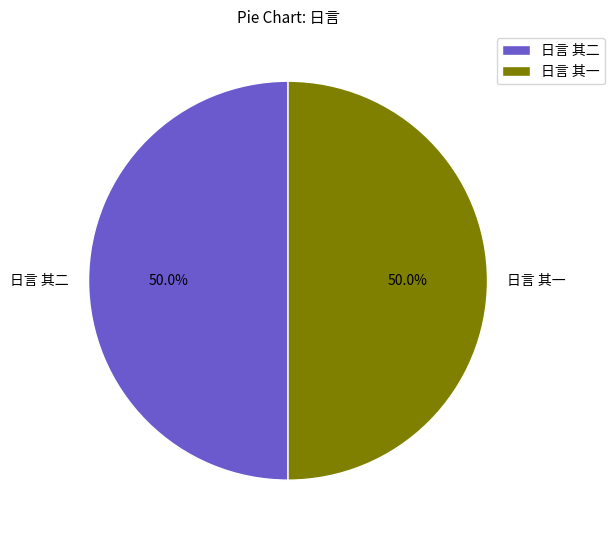

Combined, do 日言 其一 and 日言 其二 account for over 50%?

Yes